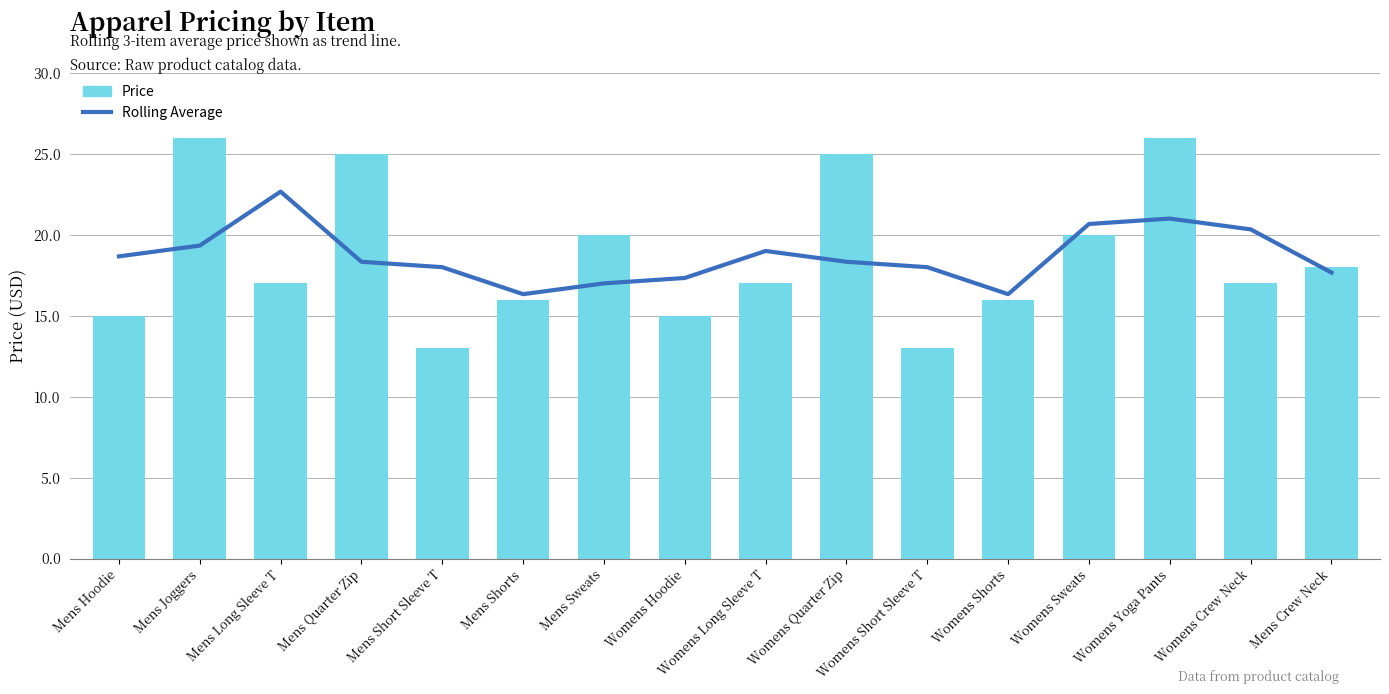

Read the Rolling Average value at Mens Quarter Zip.

18.3